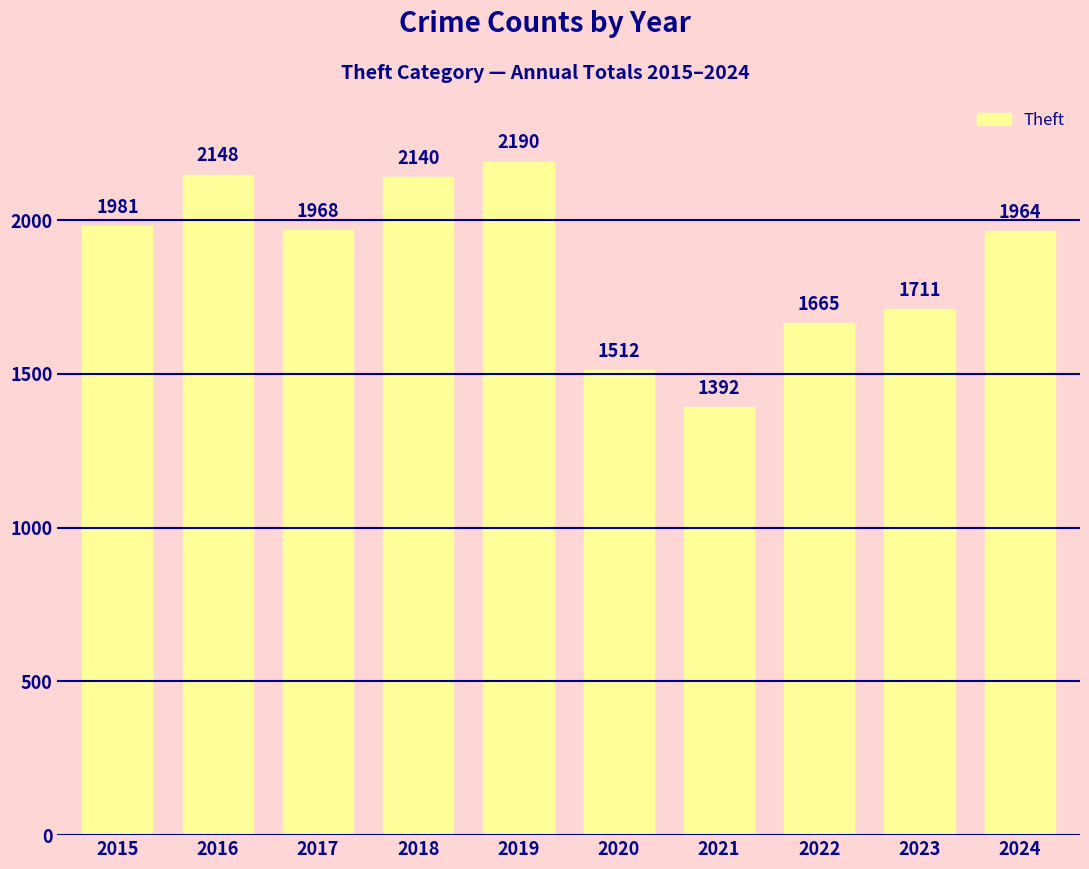

Reading right to left, transcribe all the data shown in this chart.

1964	1711	1665	1392	1512	2190	2140	1968	2148	1981